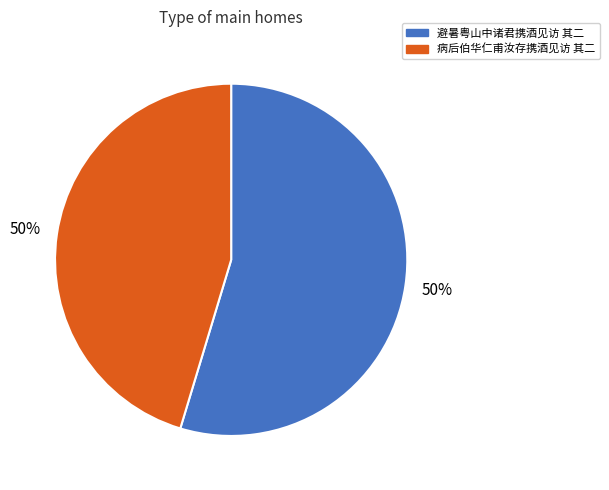

To the nearest percent, what is the average slice percentage?

50%